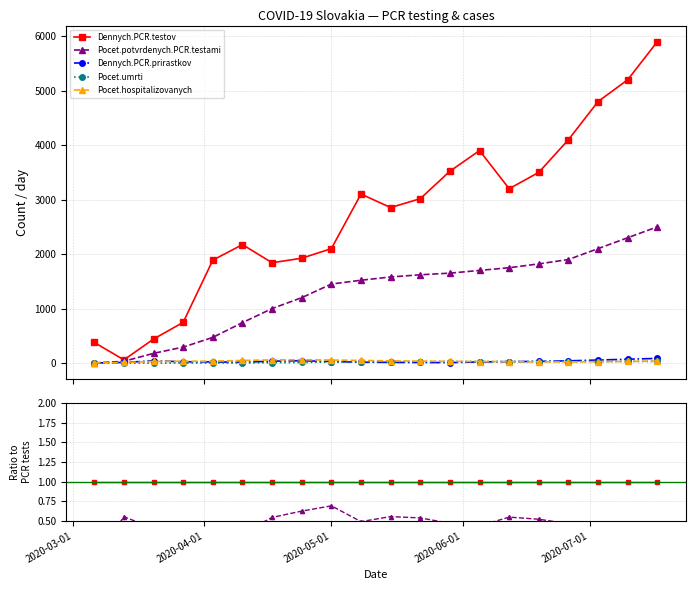

Does the chart have visible grid lines?

Yes